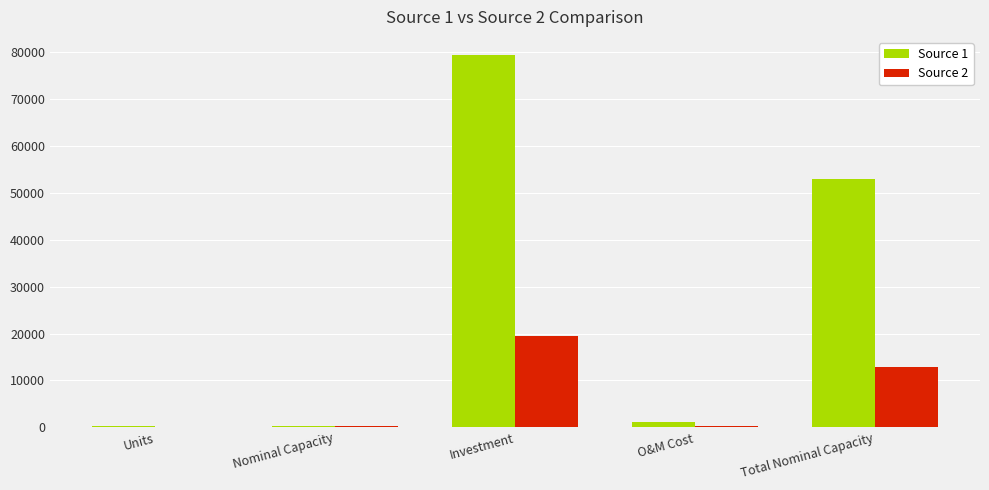

What are all the series names shown in the legend?

Source 1, Source 2